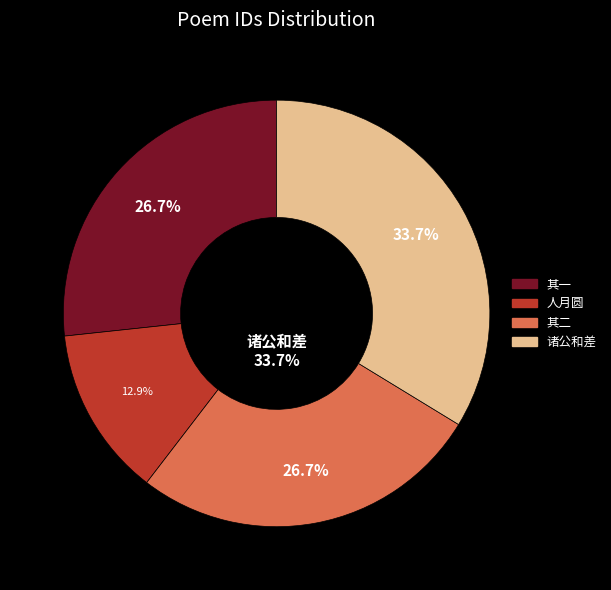

Count the number of slices in the pie.

4